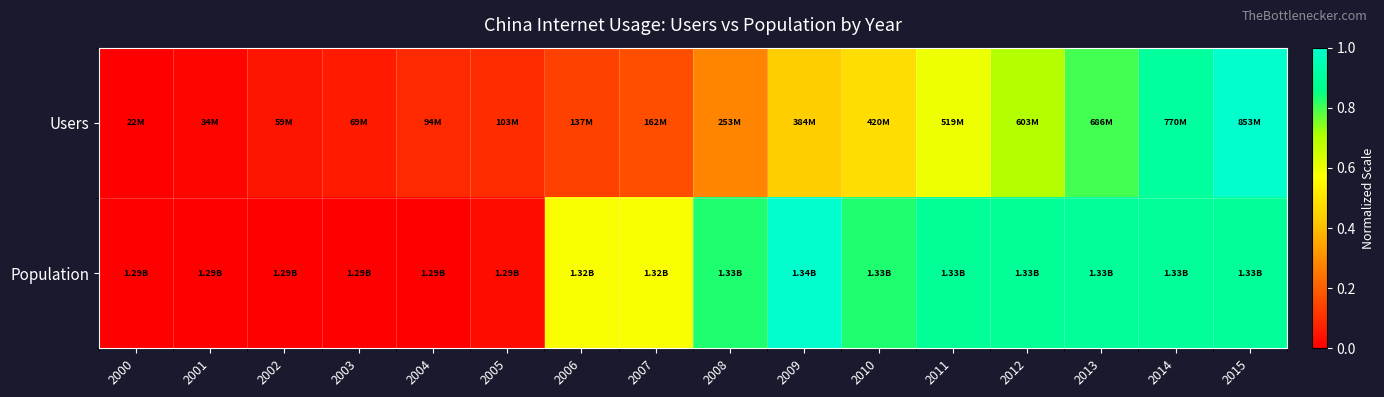

Reading left to right, what are all the values shown in this chart?

Users: 2000=0.0	2001=0.0	2002=0.0	2003=0.1	2004=0.1	2005=0.1	2006=0.1	2007=0.2	2008=0.3	2009=0.4	2010=0.5	2011=0.6	2012=0.7	2013=0.8	2014=0.9	2015=1.0
Population: 2000=0.0	2001=0.0	2002=0.0	2003=0.0	2004=0.0	2005=0.0	2006=0.6	2007=0.6	2008=0.8	2009=1.0	2010=0.8	2011=0.9	2012=0.9	2013=0.9	2014=0.9	2015=0.9